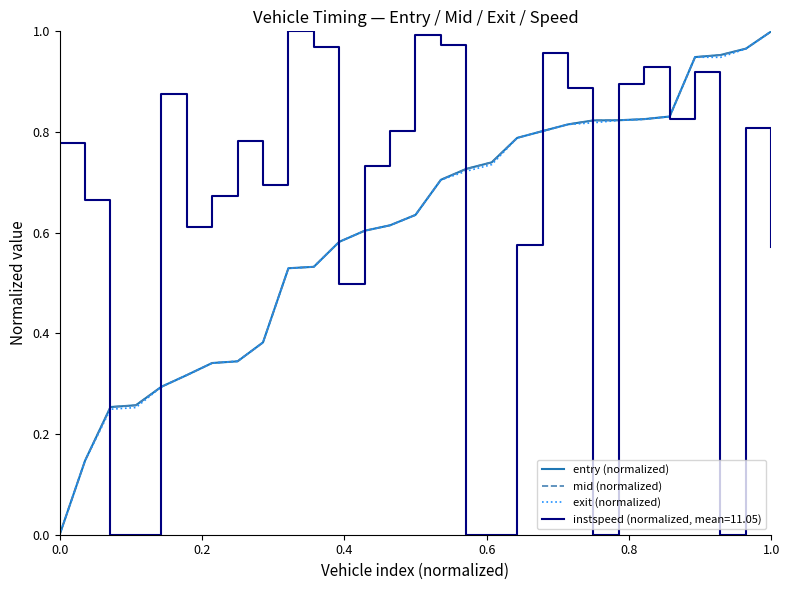

What are all the series names shown in the legend?

entry (normalized), mid (normalized), exit (normalized), instspeed (normalized, mean=11.05)